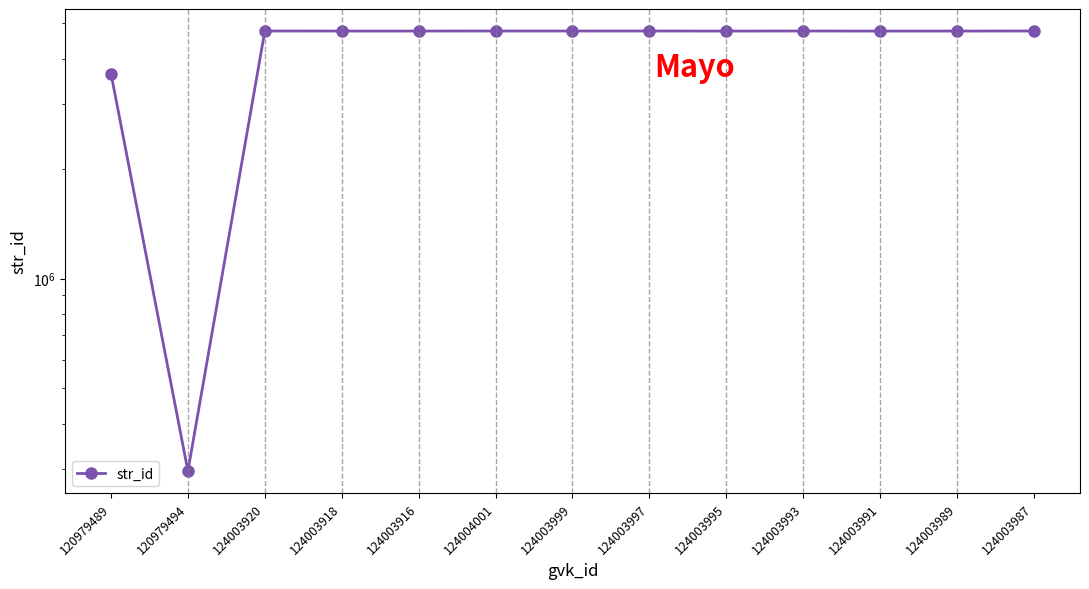

Which category has the highest value across all series?

124003920